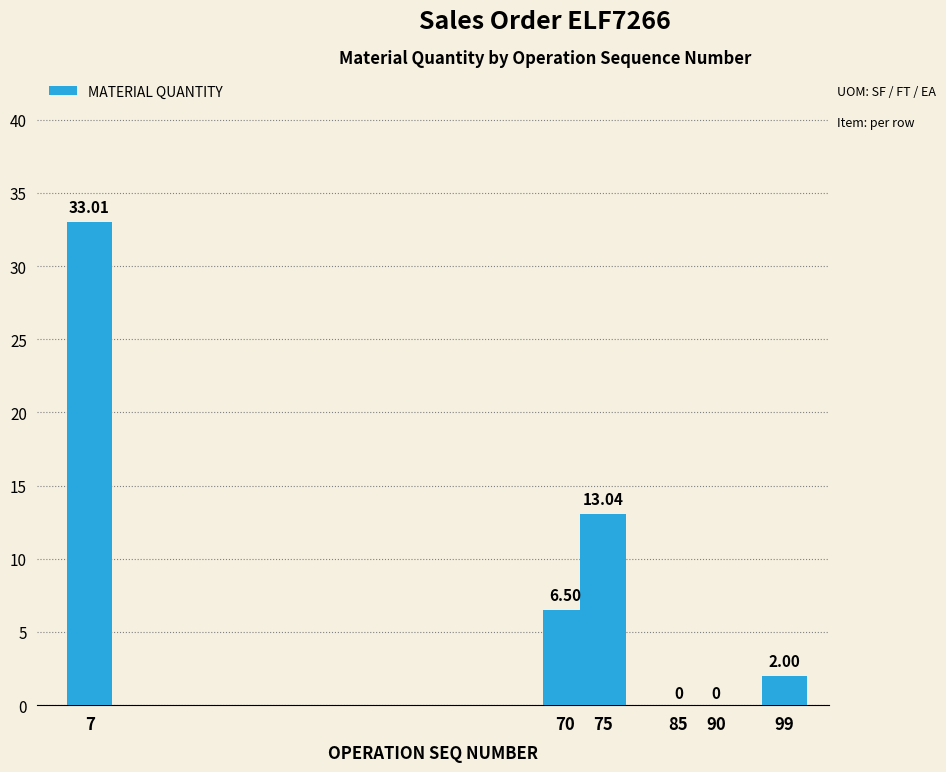

Count the number of values greater than 6.

3